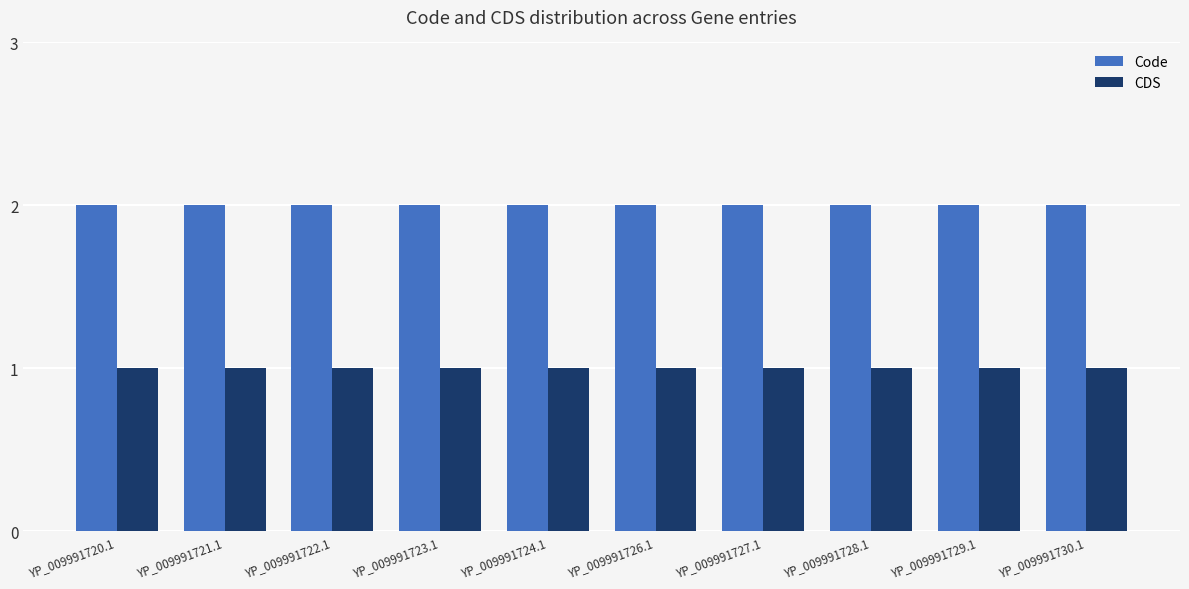

What value does the Code series have at YP_009991729.1?

2